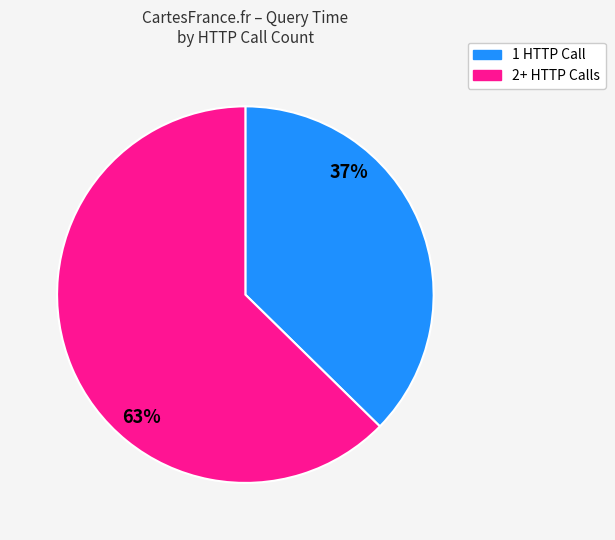

Does any single category account for the majority?

Yes